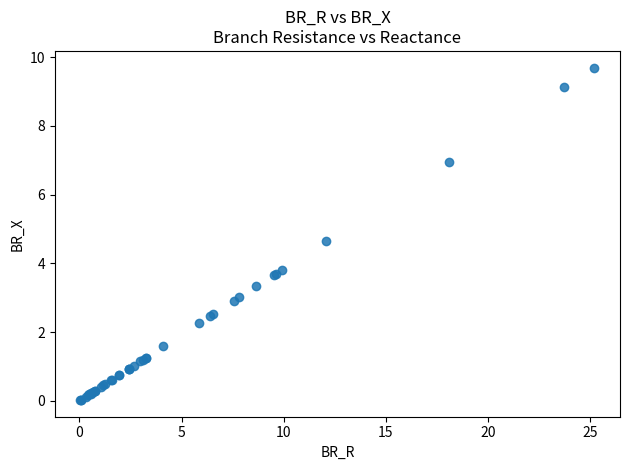

What Y value in the scatter plot is closest to 4?

3.8